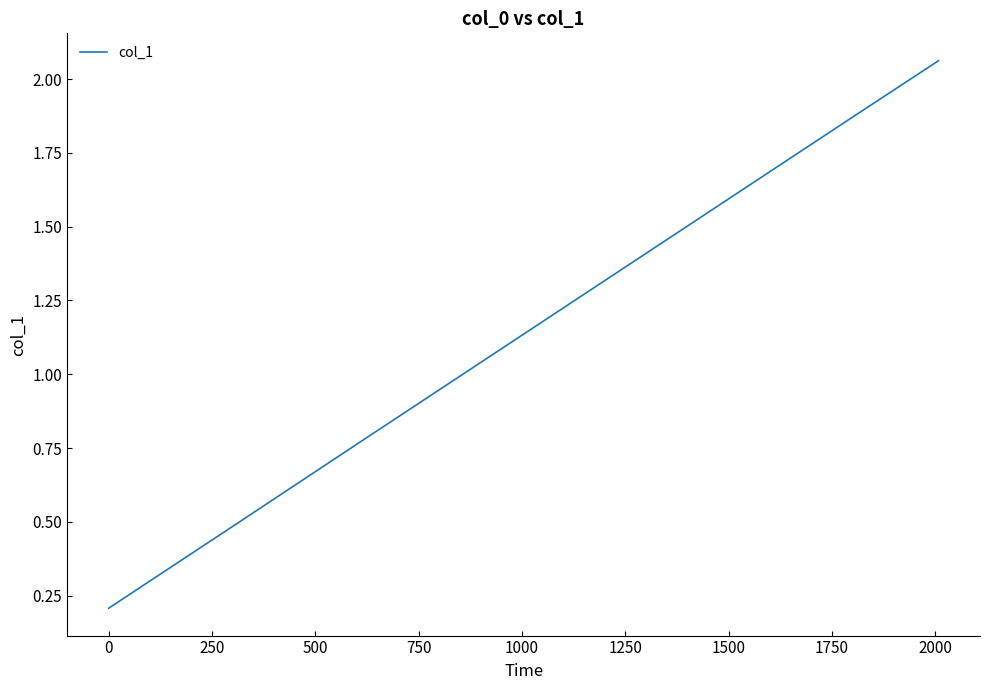

What is the average value?

1.2